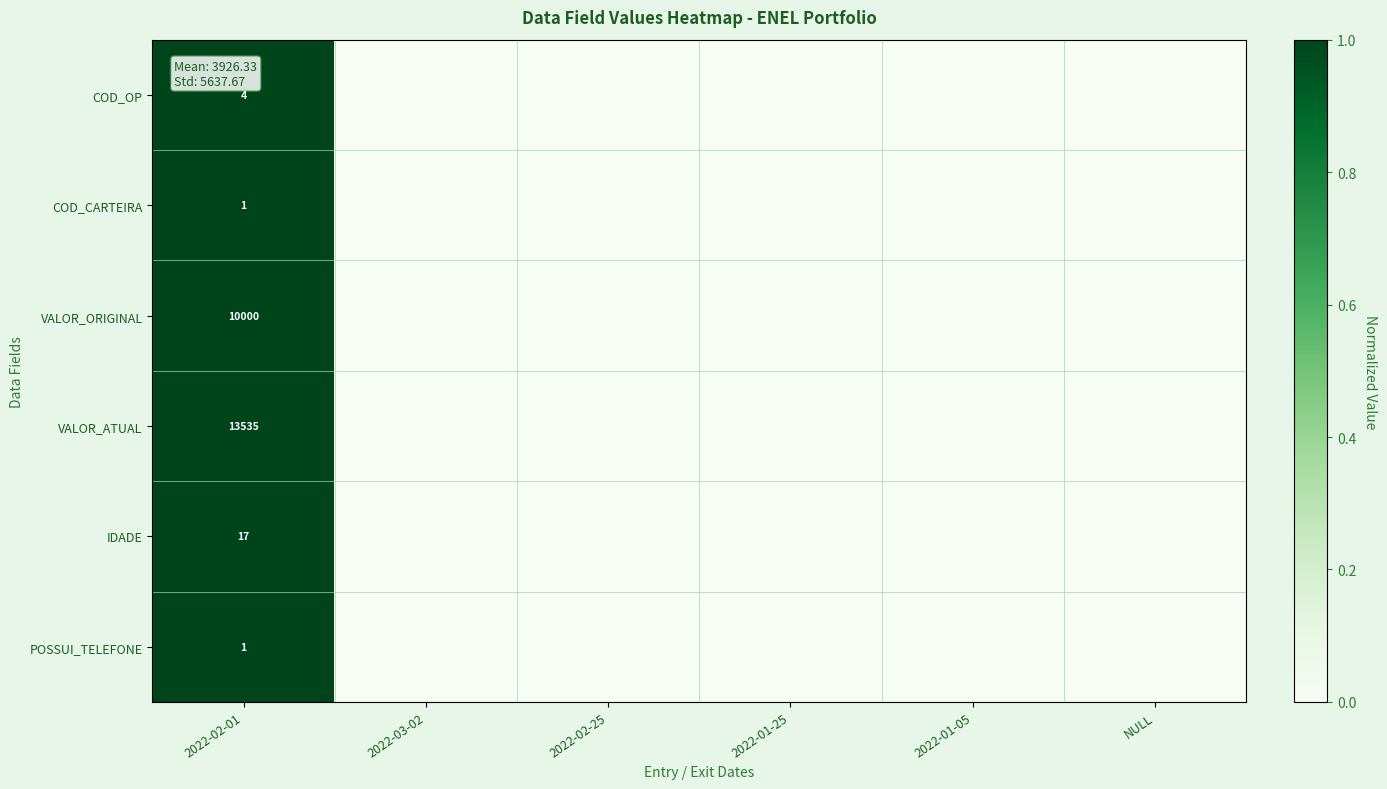

At which label is VALOR_ORIGINAL closest to 0?

2022-03-02